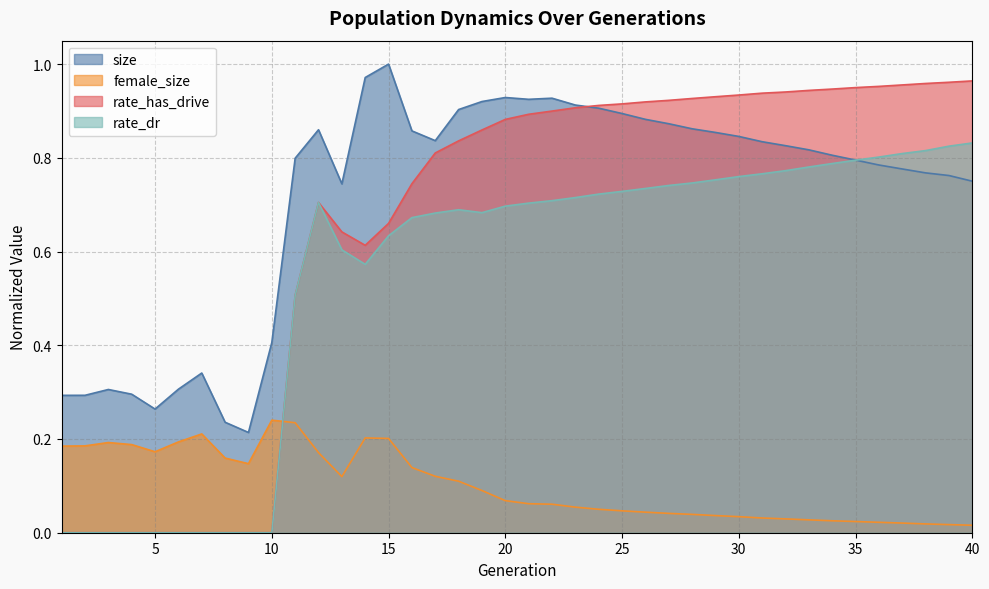

Where is rate_has_drive nearest to the value 0?

1